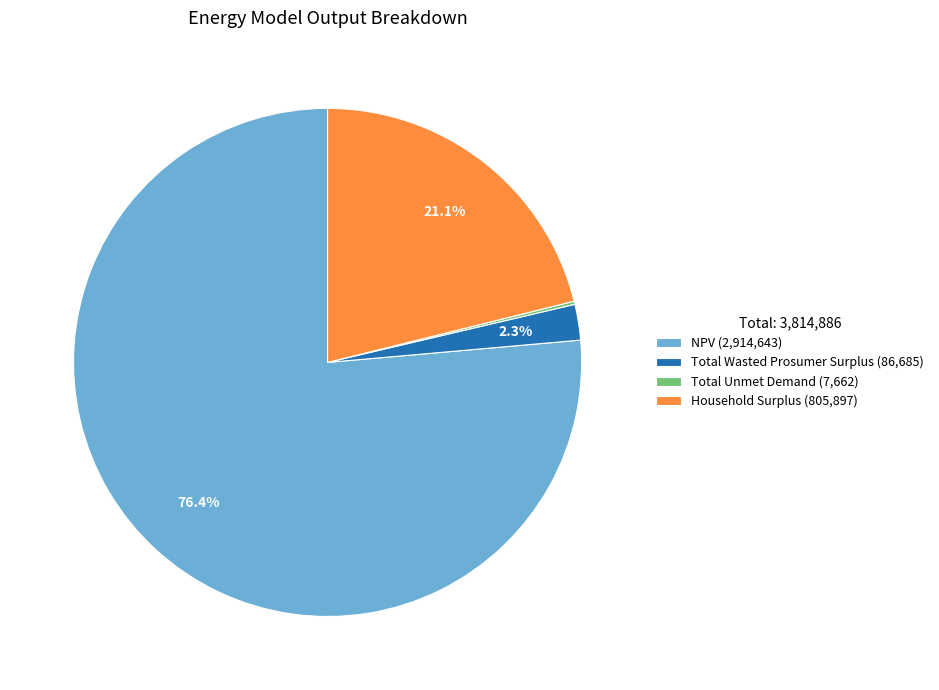

Between Total Wasted Prosumer Surplus (86,685) and Household Surplus (805,897), which is larger?

Household Surplus (805,897)